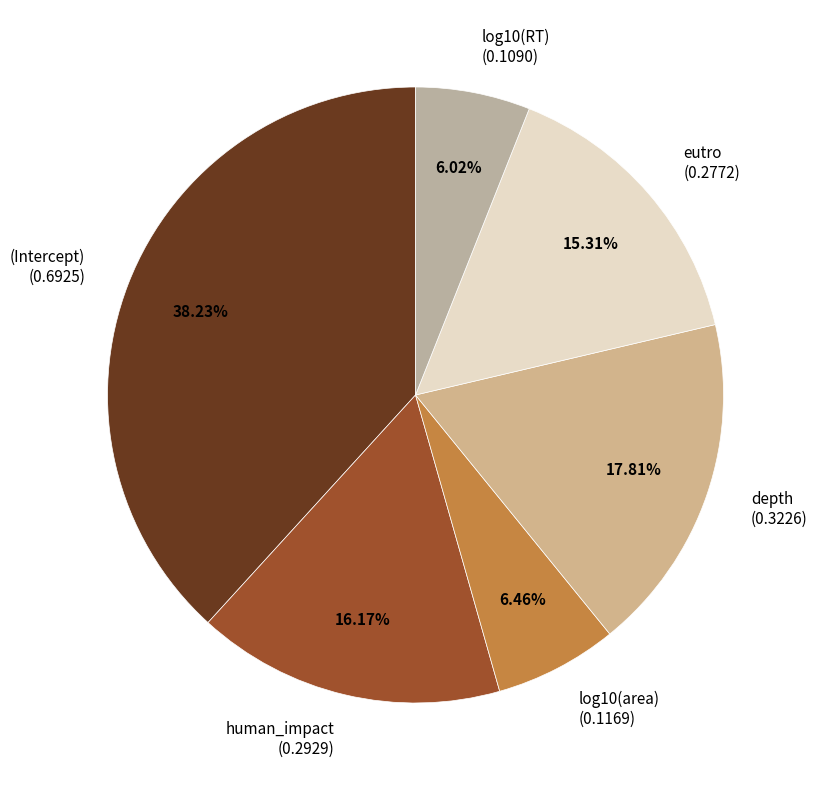

Do log10(RT) (0.1090) and log10(area) (0.1169) together represent more than half of the pie?

No